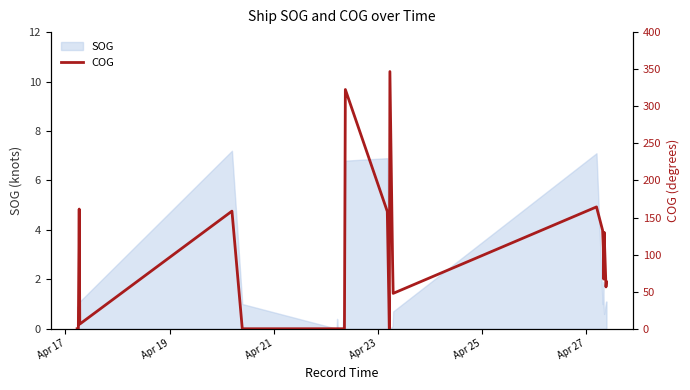

Count the number of categories in the chart.

27